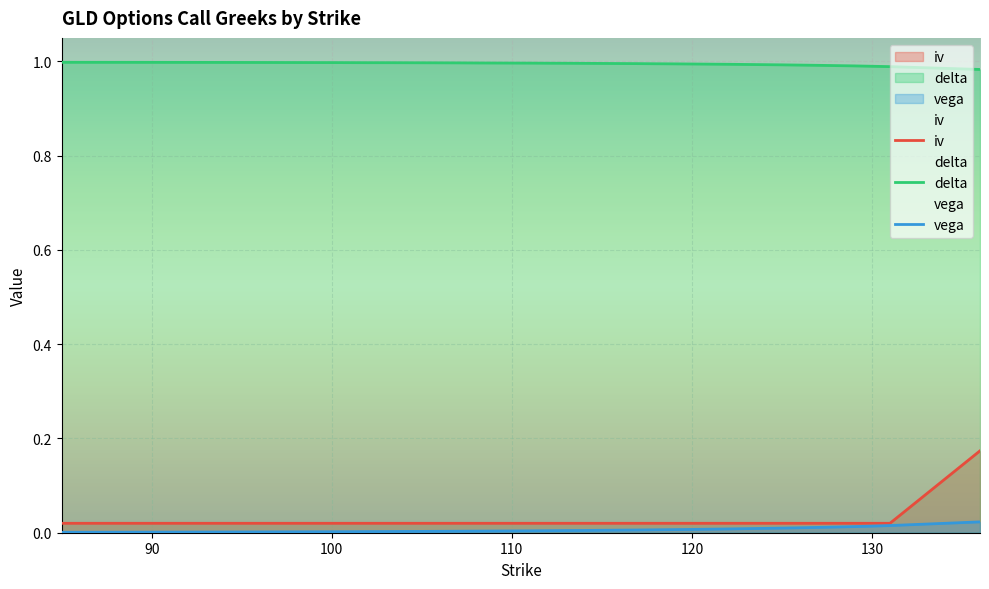

True or false: iv and vega intersect in this chart.

False